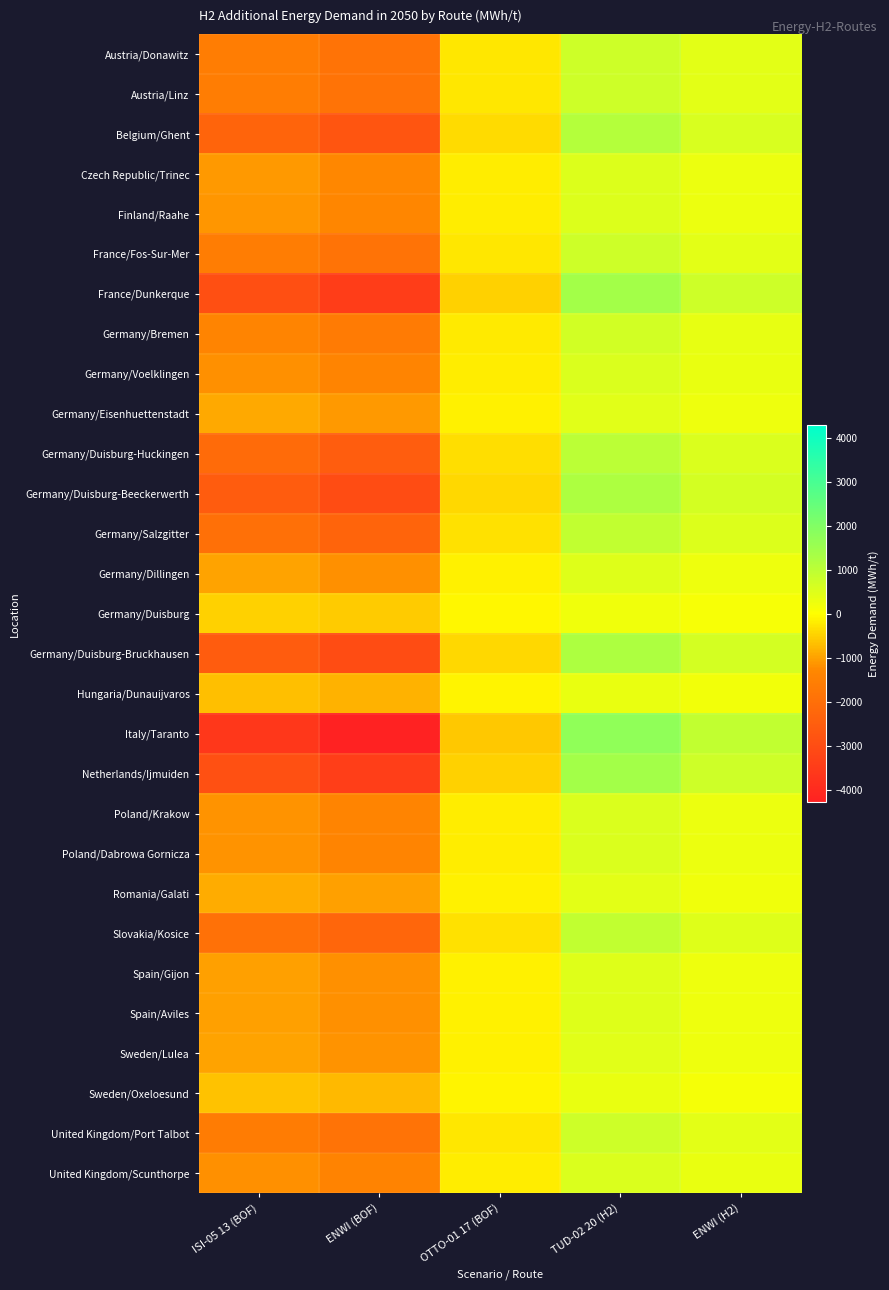

Between ISI-05 13 (BOF) and TUD-02 20 (H2), which series saw the biggest shift?

Italy/Taranto